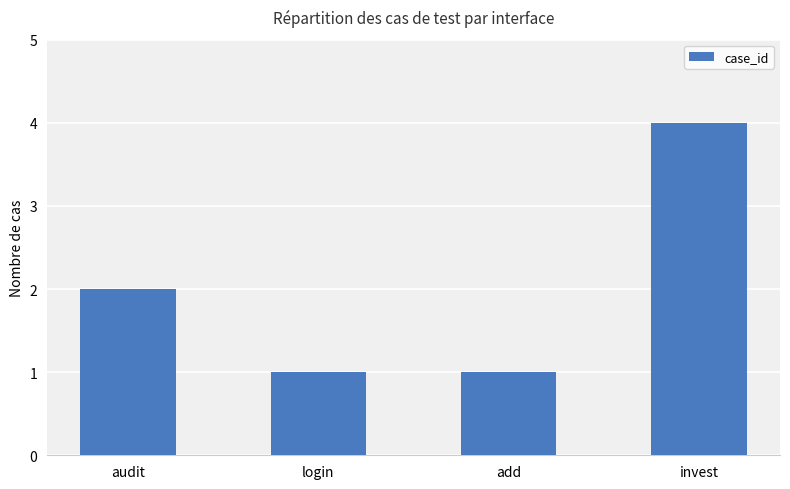

What is the greatest value displayed?

4